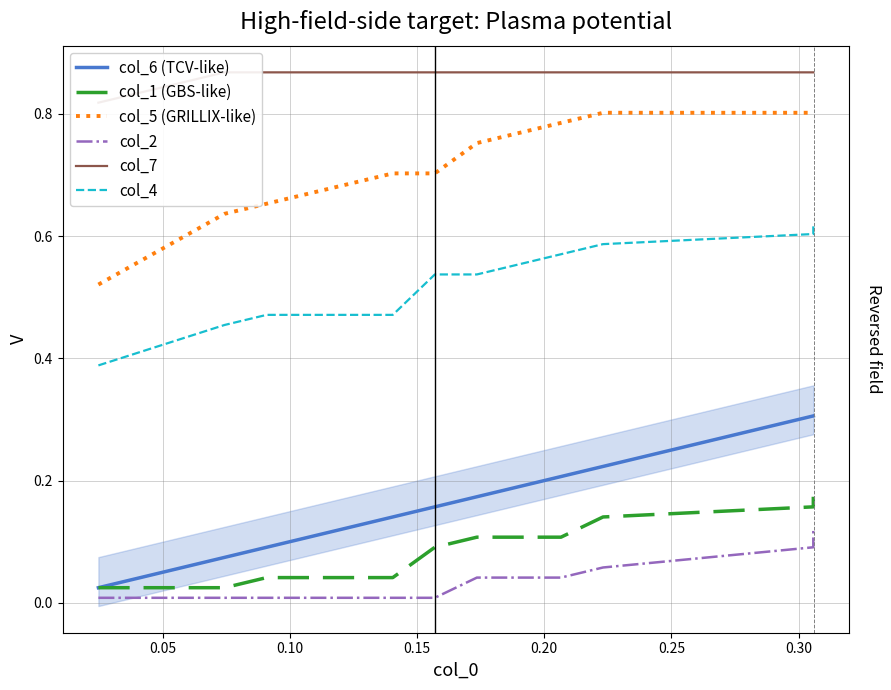

Is the value of col_6 (TCV-like) at 0.10 greater than the value of col_4 at 0.05?

No